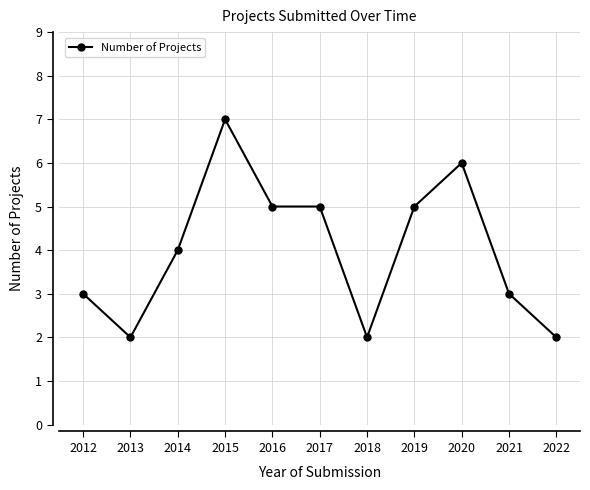

At which category does the data reach its first local peak?

2015